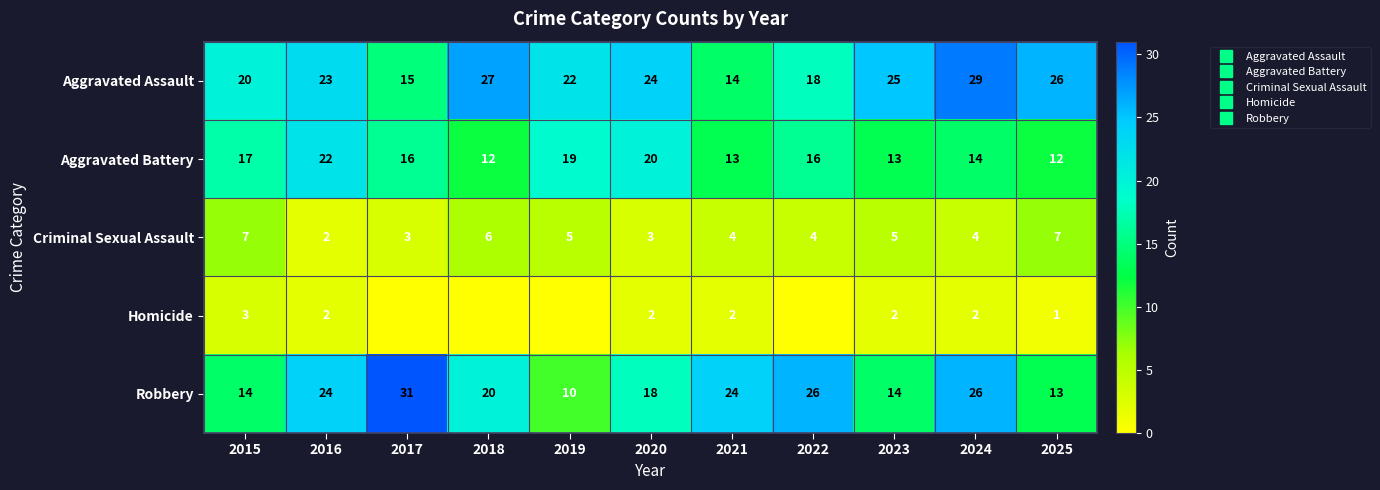

How many data points does each series have?

11